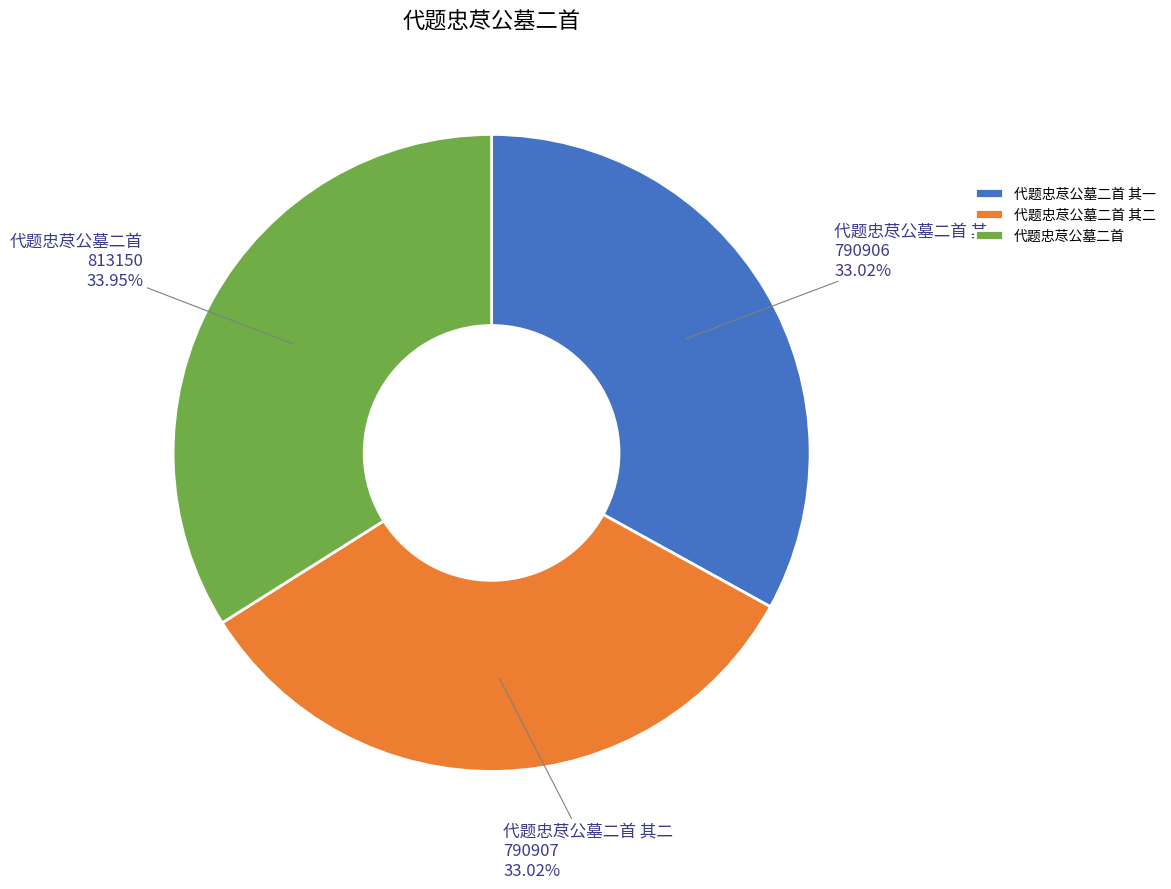

Which slice is the largest?

代题忠荩公墓二首